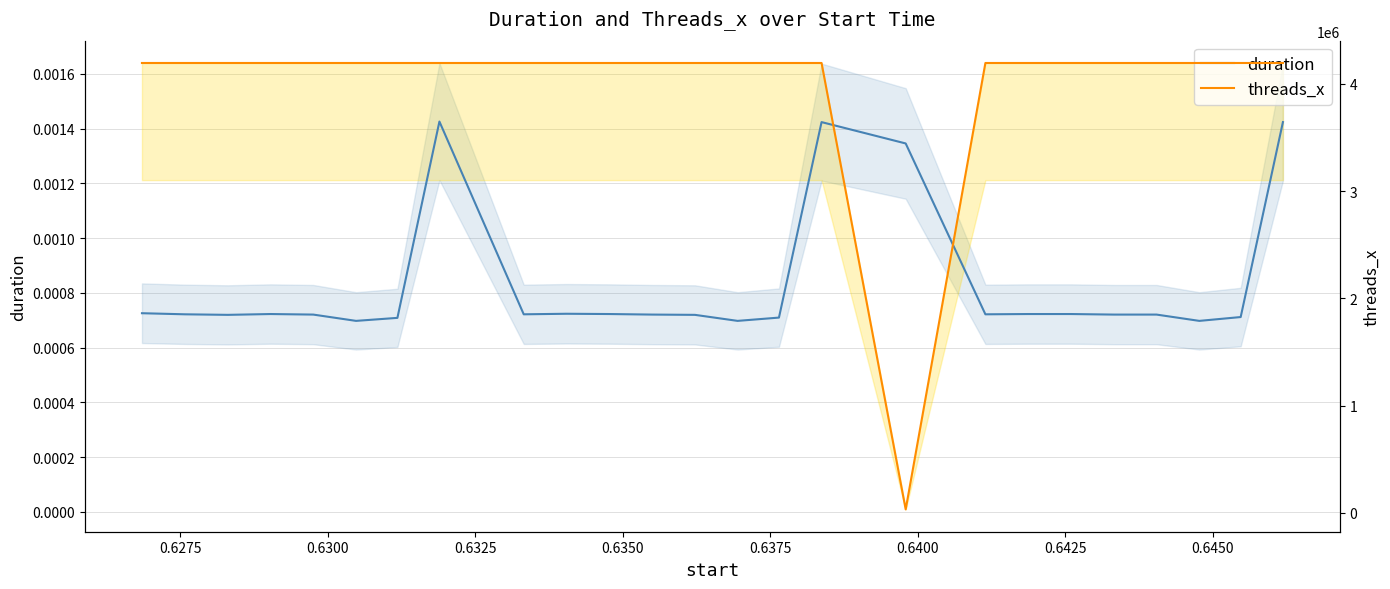

What is the value of the threads_x point at the 13th from the left?

4194304.0